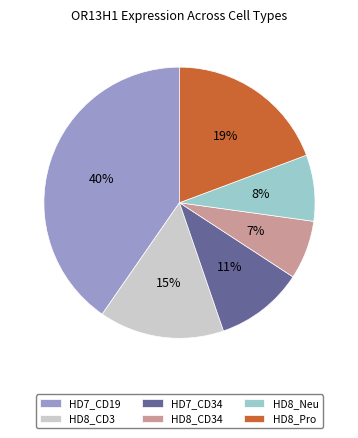

How many slices are in this pie chart?

6